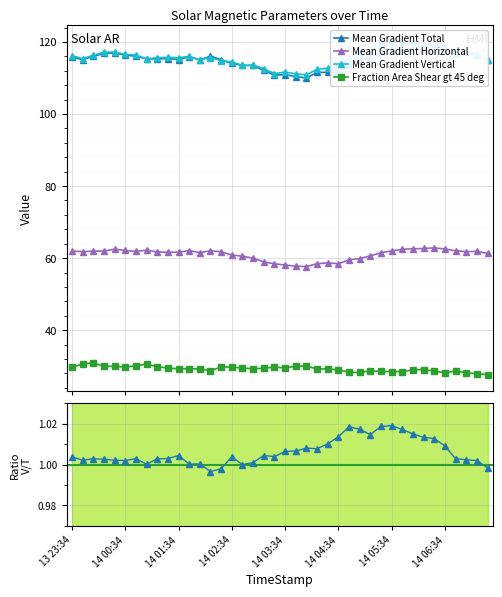

True or false: Mean Gradient Horizontal has more than 2 points higher than both neighbors.

True